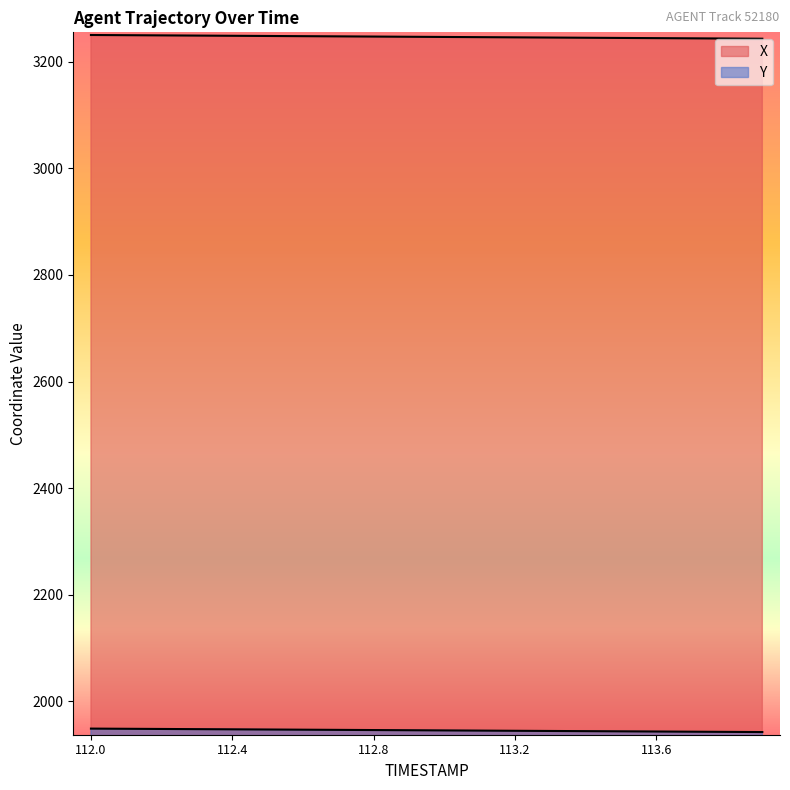

What is the difference between the second highest and second lowest values in the Y series?

5.8